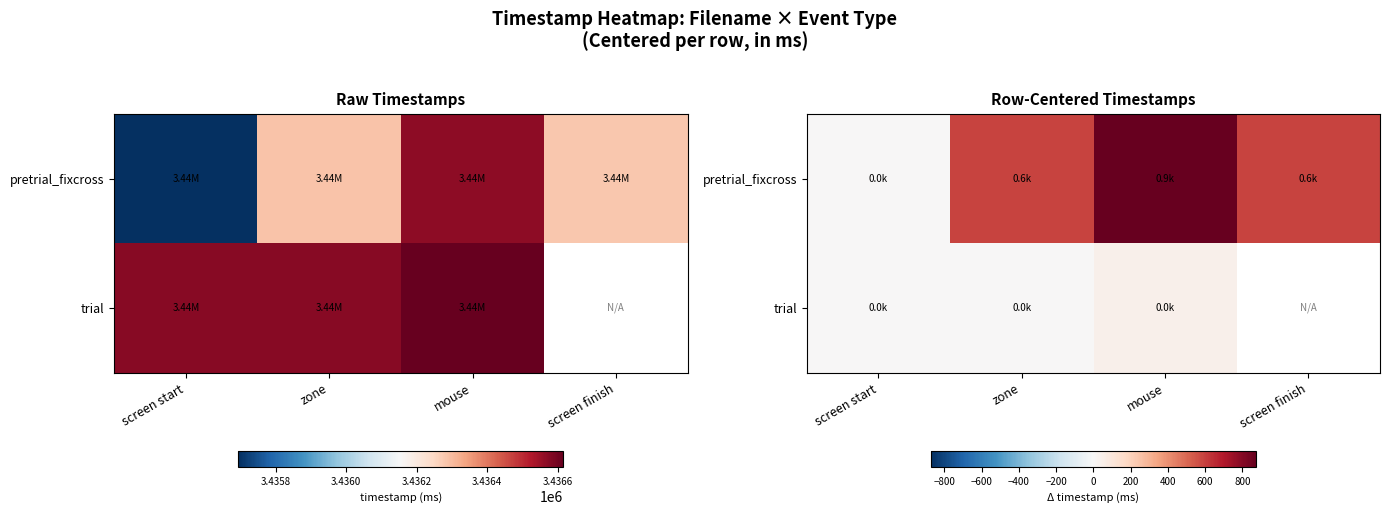

Which label corresponds to the largest value in the chart?

mouse